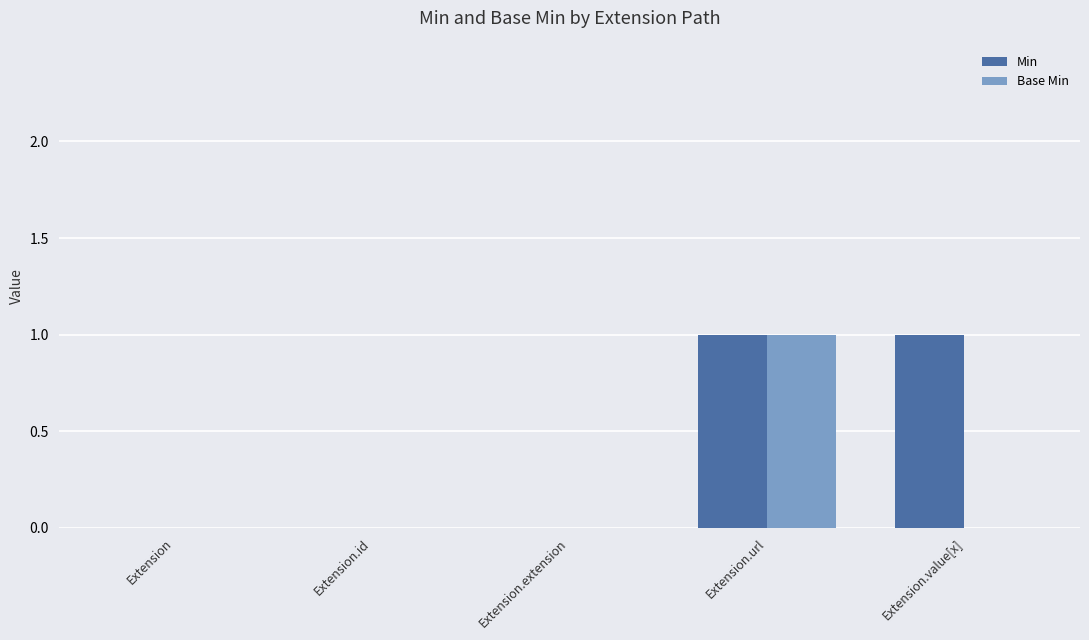

The Min series shows 0 at Extension.extension. True or false?

True